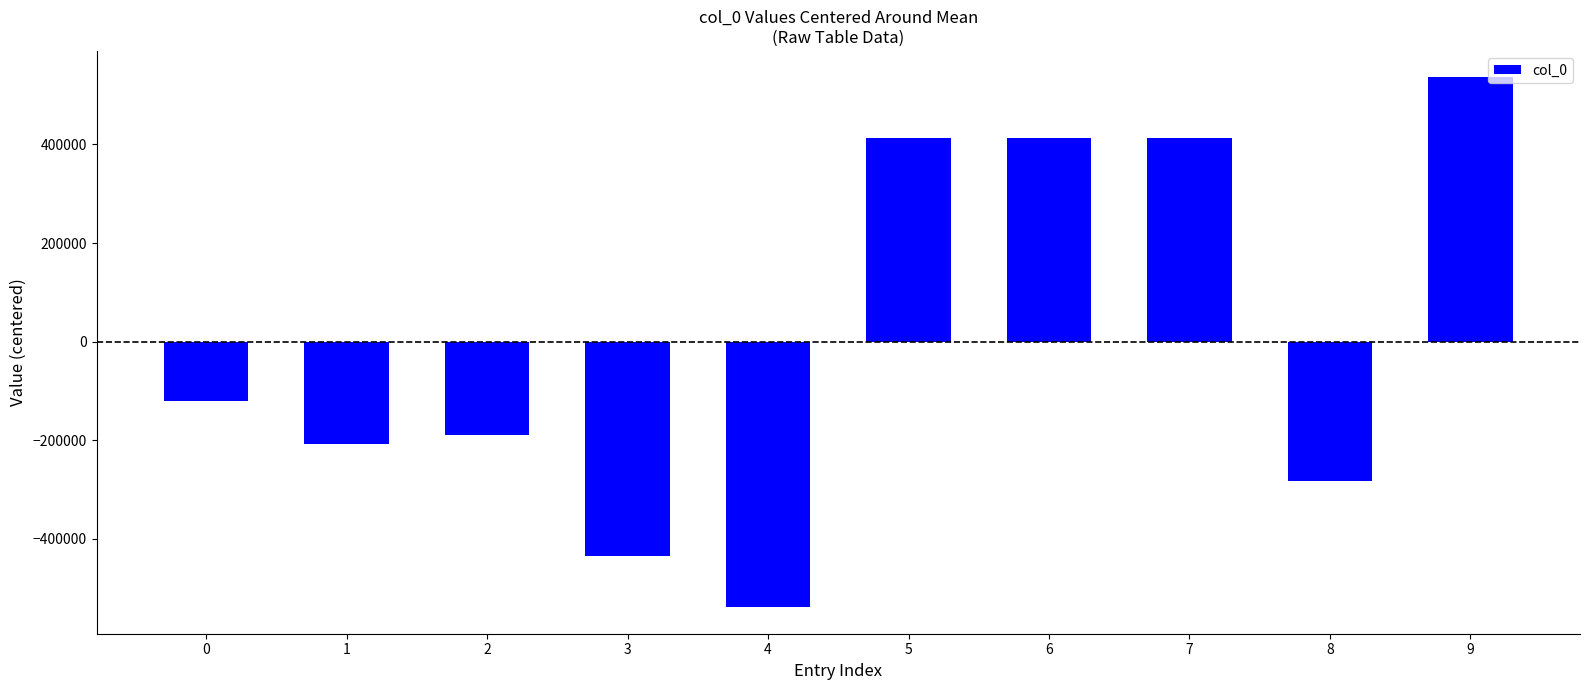

At which category does the chart reach its minimum across all series?

4